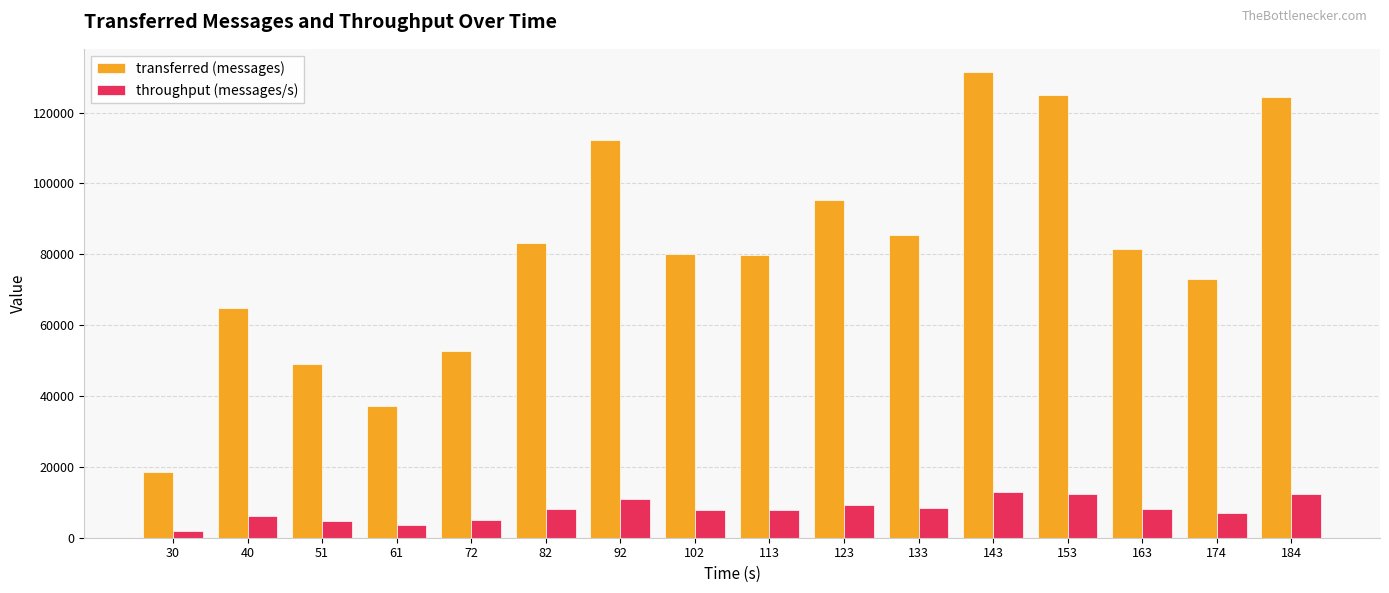

What is the sum of all throughput (messages/s) values?

126274